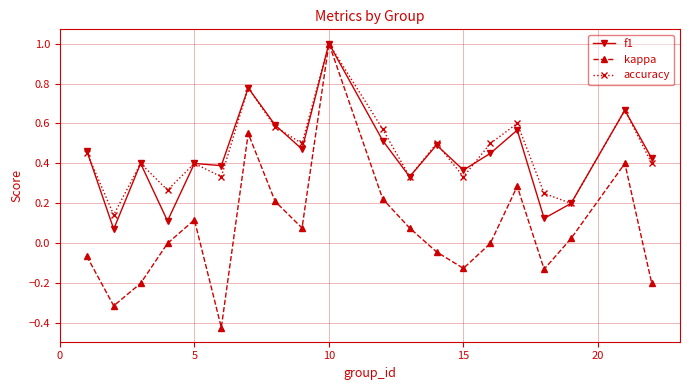

True or false: f1 has more than 1 interior local peaks.

True